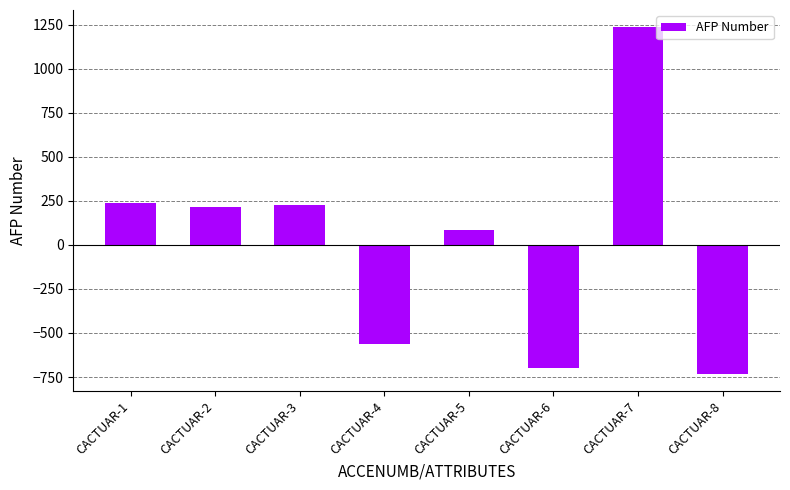

True or false: the data shows 85.5 at CACTUAR-5.

True